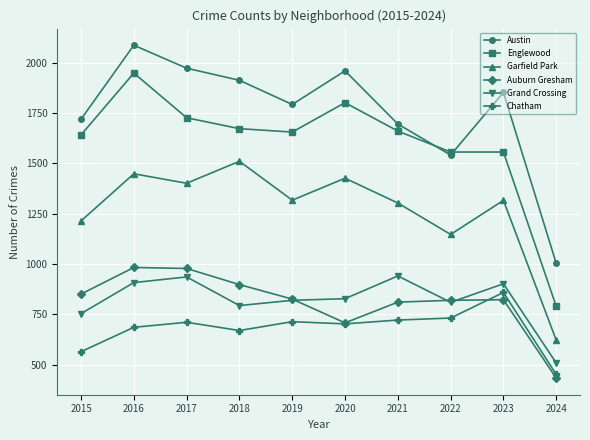

What is the difference between the maximum and minimum values in the Auburn Gresham series?

549